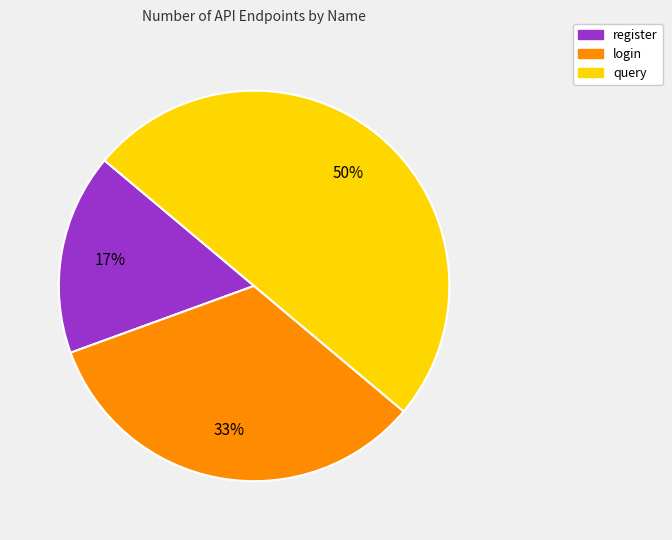

Does register represent more than half of the total?

No